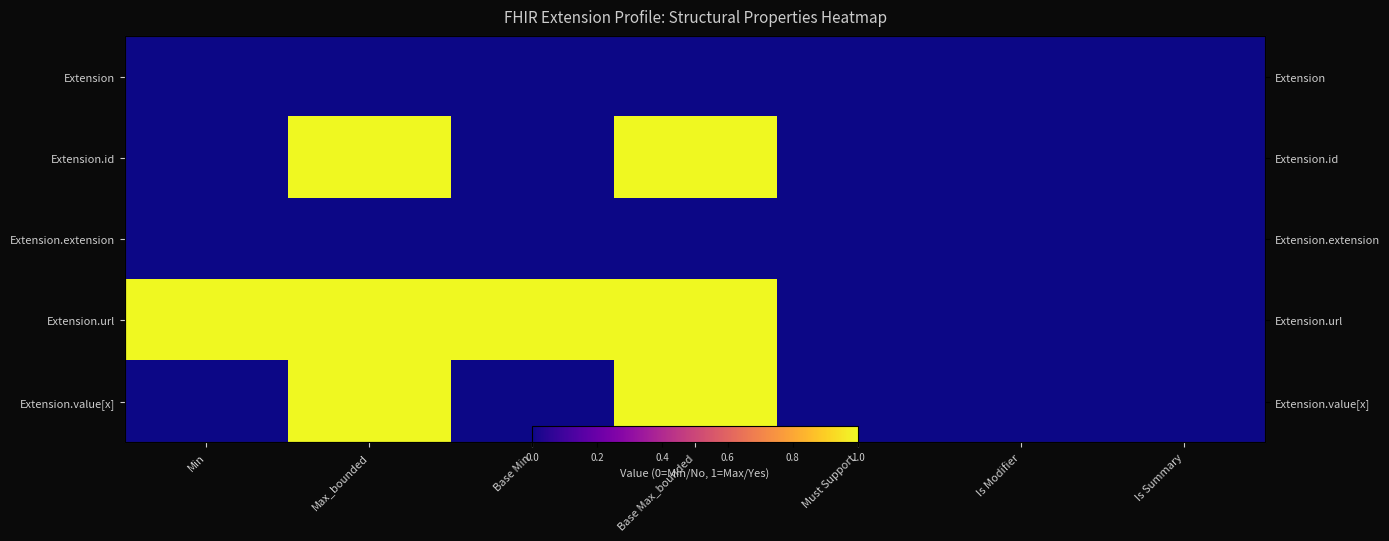

At Base Min, list the series in order from largest to smallest.

Extension.url, Extension, Extension.id, Extension.extension, Extension.value[x]